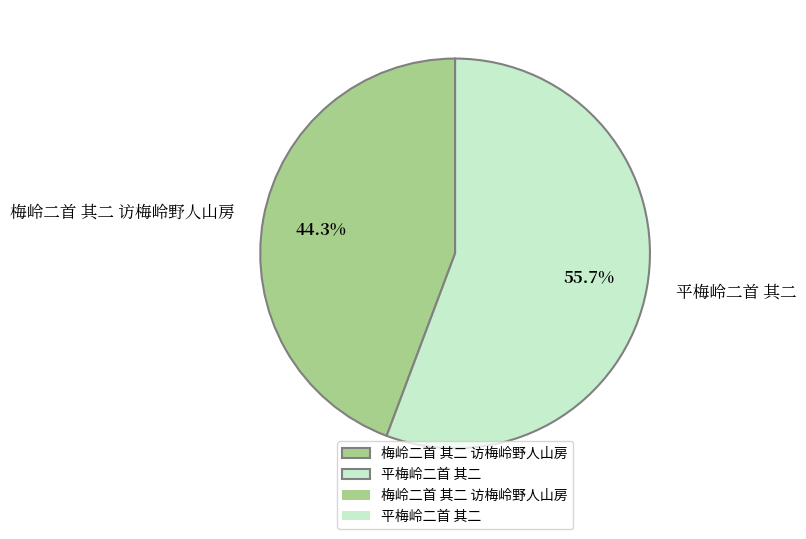

To the nearest percent, what is the difference between the 平梅岭二首 其二 and 梅岭二首 其二 访梅岭野人山房 slice percentages?

11%